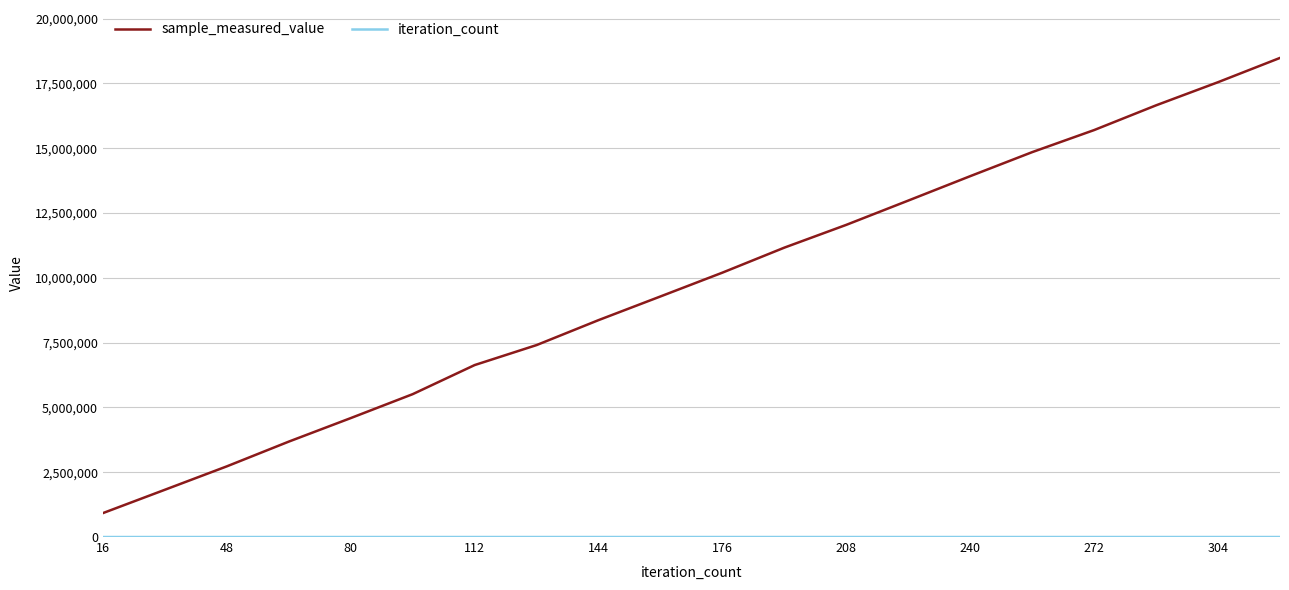

At how many categories does at least one series exceed 16062156?

3